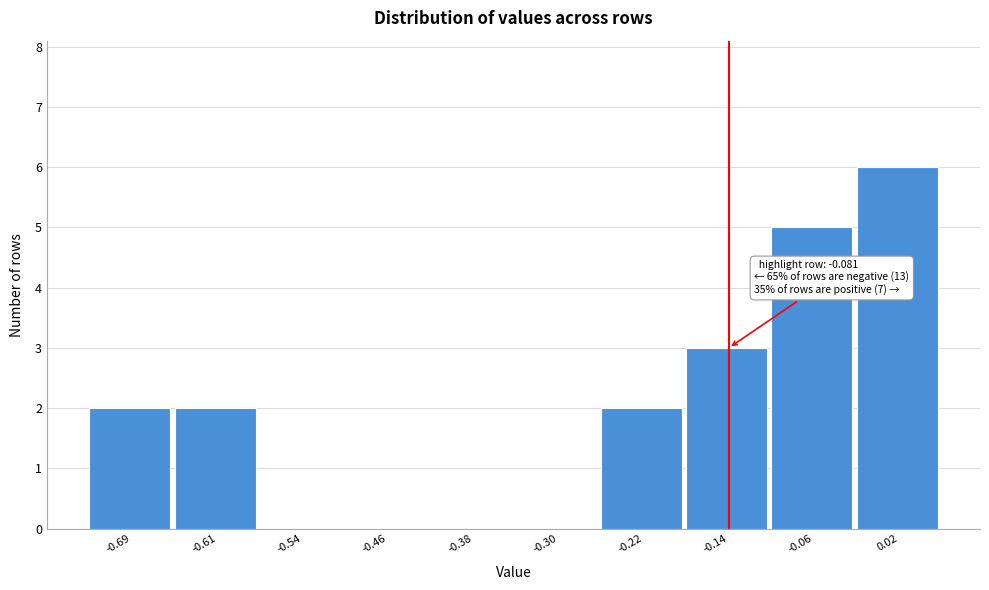

Reading left to right, extract all data points from this chart.

-0.69=2	-0.61=2	-0.54=0	-0.46=0	-0.38=0	-0.30=0	-0.22=2	-0.14=3	-0.06=5	0.02=6